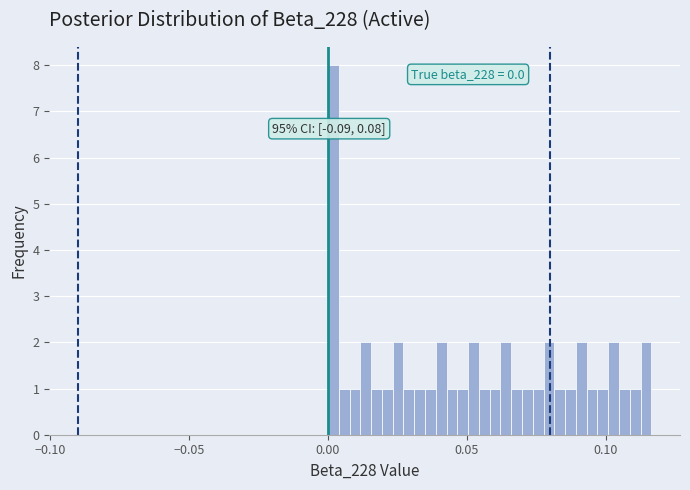

Read against the x-axis, roughly where is the centre of the tallest bar?

0.000